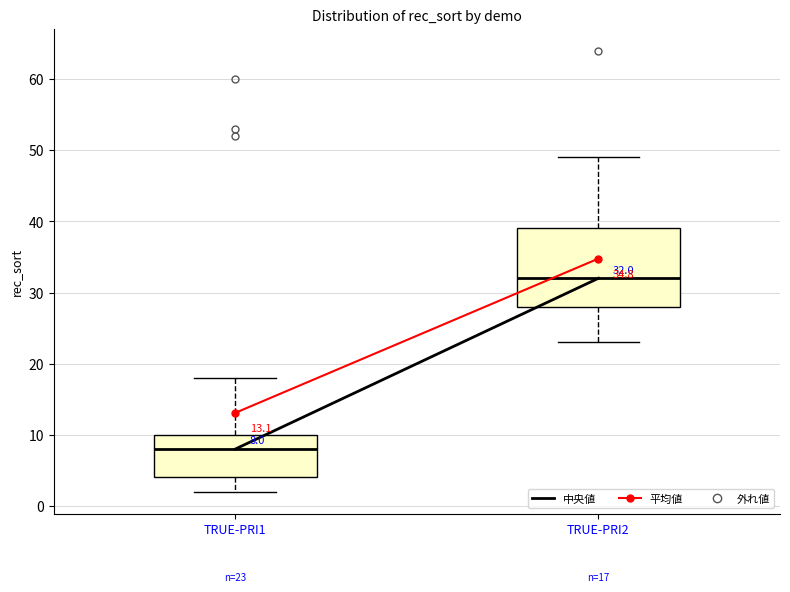

Which box has the highest median line?

TRUE-PRI2